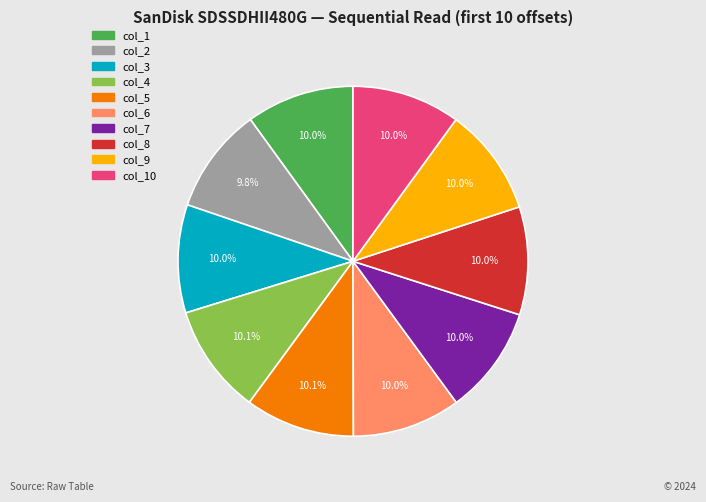

Is there any slice that represents more than half of the pie?

No